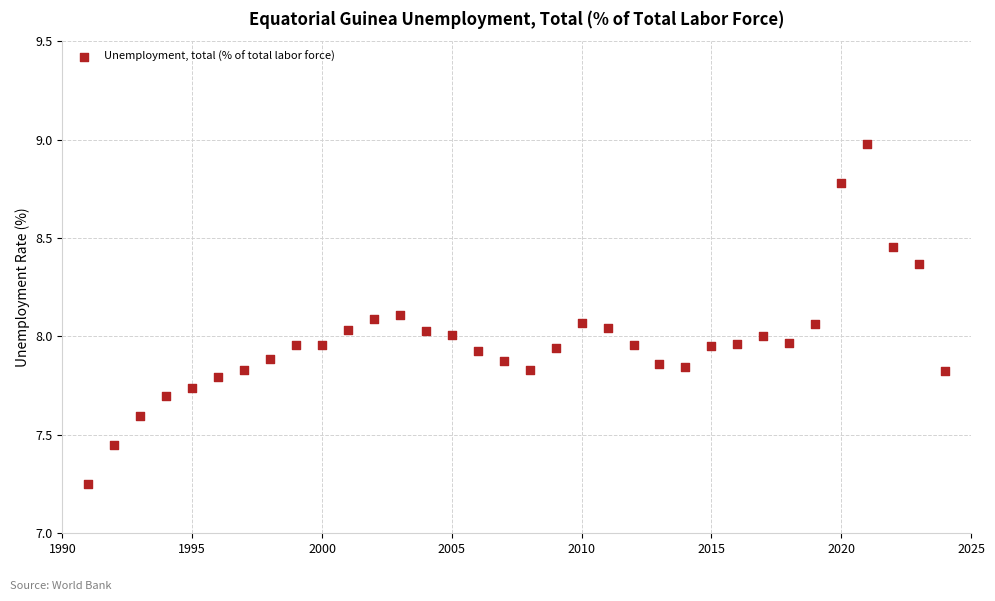

What is the range of Y values (max minus min)?

1.7